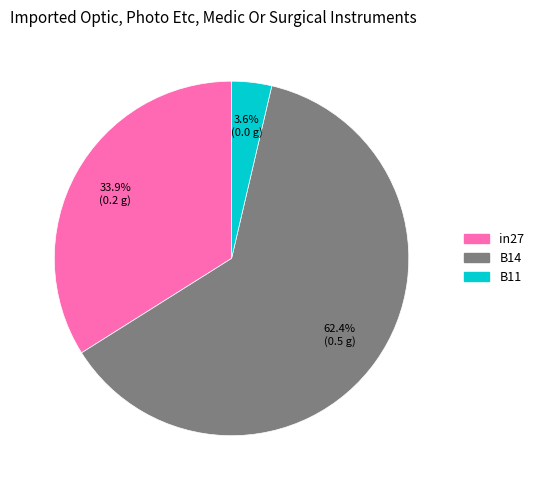

What percentage is the in27 slice, to the nearest percent?

34%